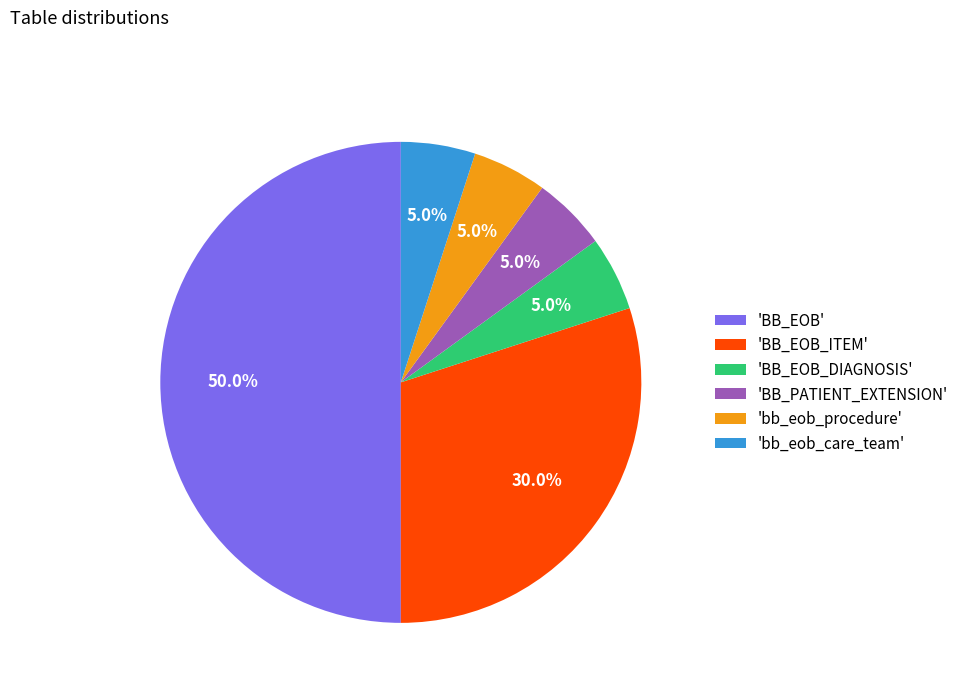

Which category has the biggest portion of the pie?

'BB_EOB'